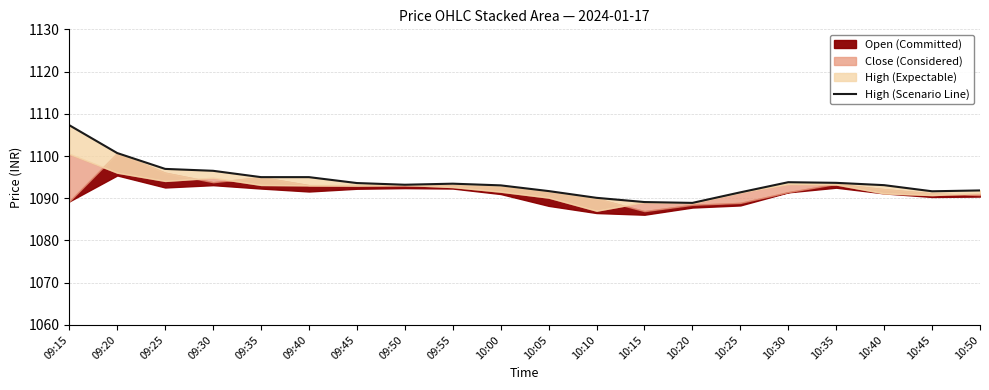

What is the maximum value shown in the chart?

1107.3